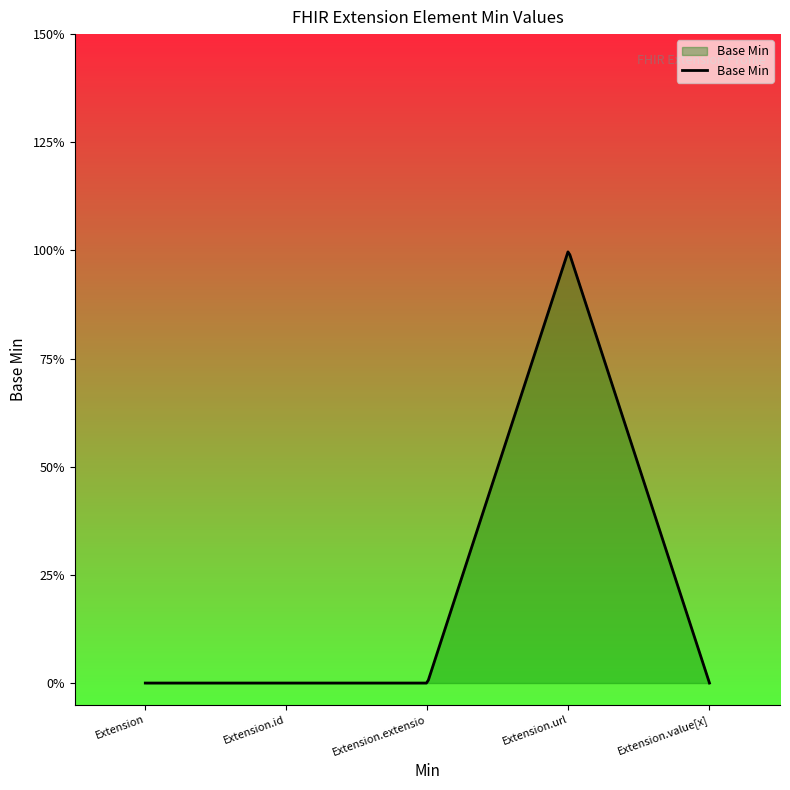

Reading right to left, what are all the values shown in this chart?

0	1	0	0	0